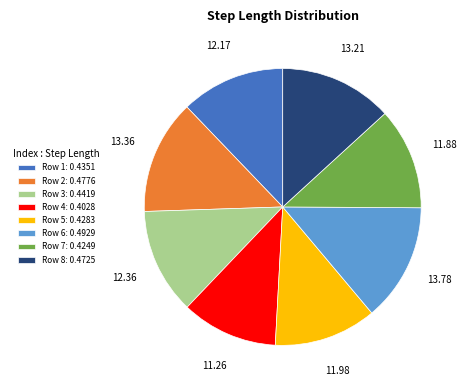

Is there any slice that represents more than half of the pie?

No